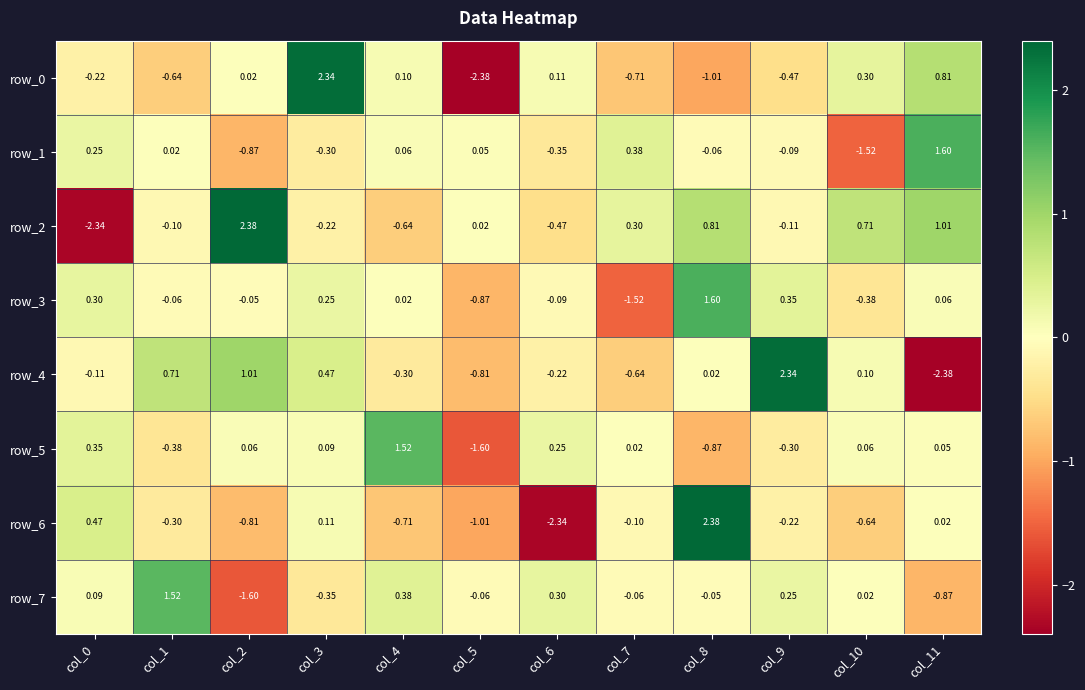

Is the value of row_2 at col_2 greater than the value of row_6 at col_10?

Yes